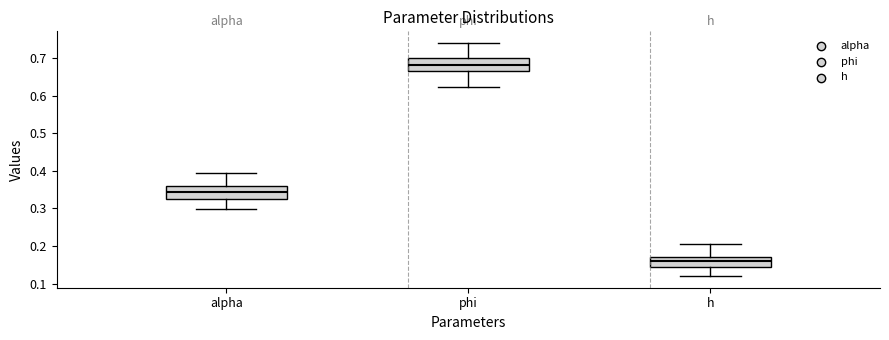

Which box's median line is the highest?

phi